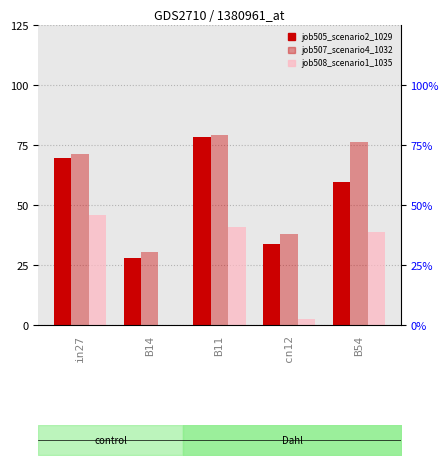

What is the highest value of the job507_scenario4_1032 series?

0.8